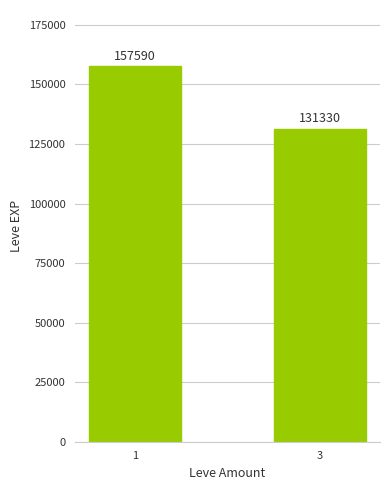

Is it true that the value at 3 is 76284?

False